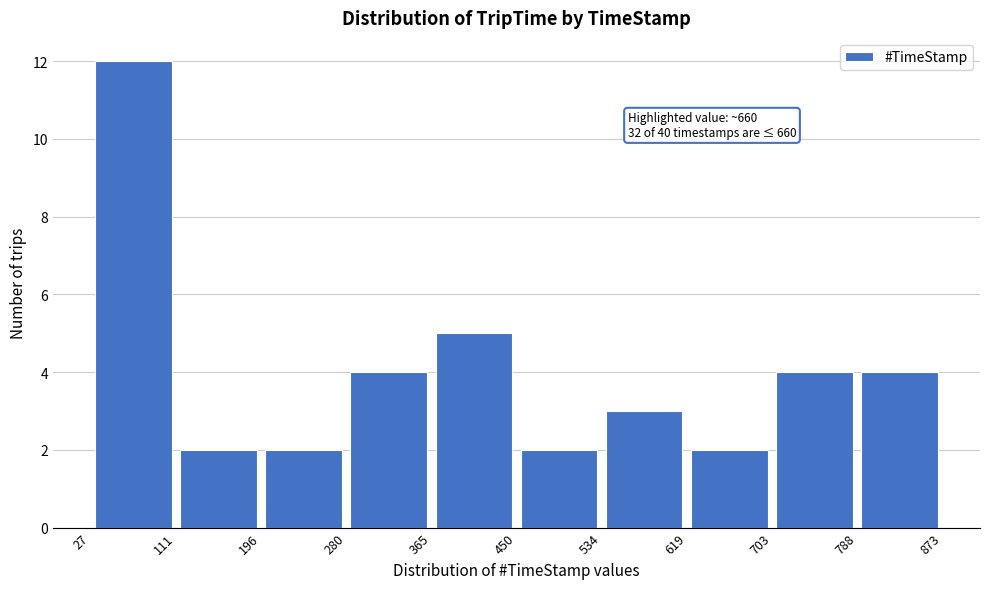

Which range on the x-axis has the tallest bar?

27 to 111